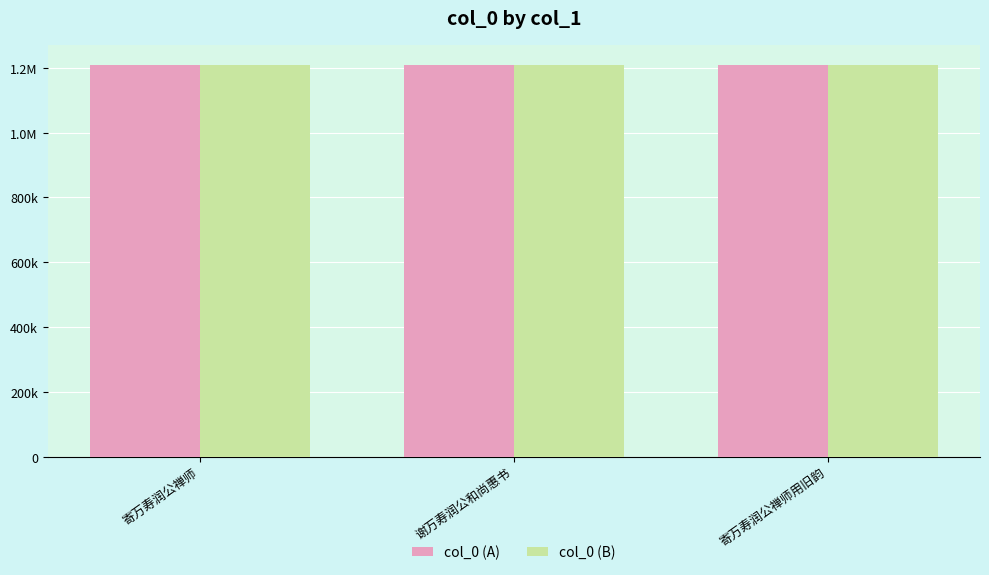

Reading left to right, list all the values displayed in this chart.

col_0 (A): 1210009	1209849	1209935
col_0 (B): 1210009	1209849	1209935